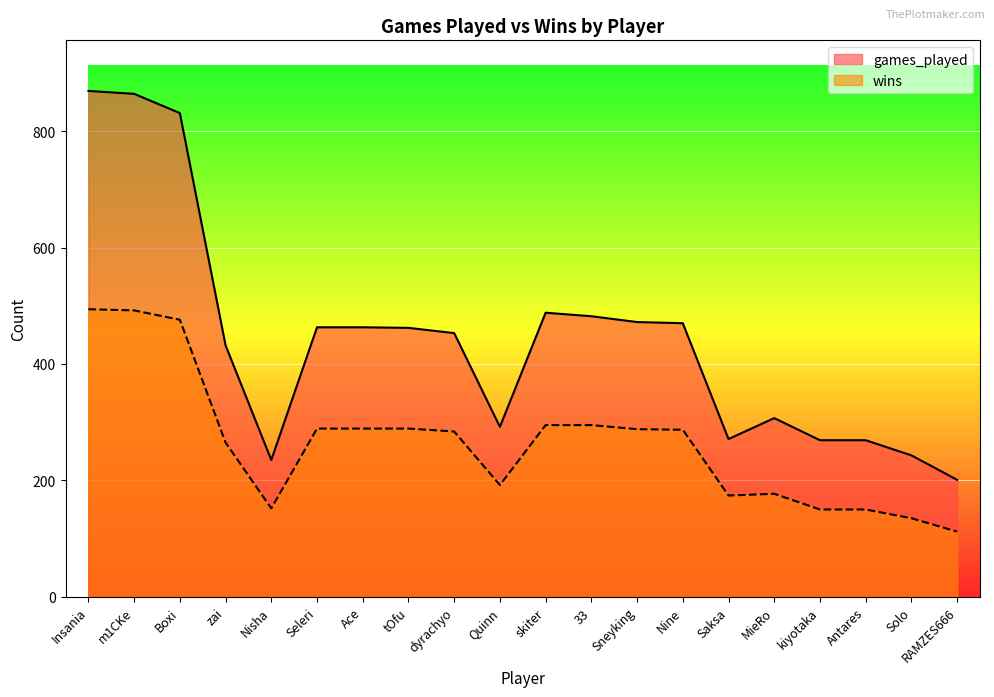

Which category has the highest value in the games_played series?

Insania